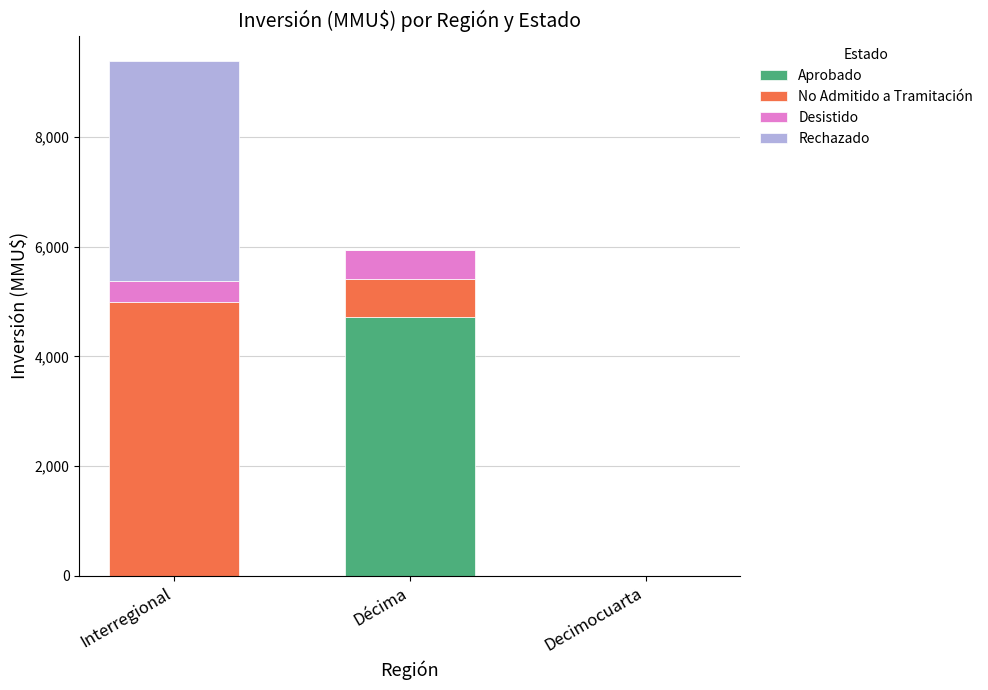

How many categories are shown in the chart?

3